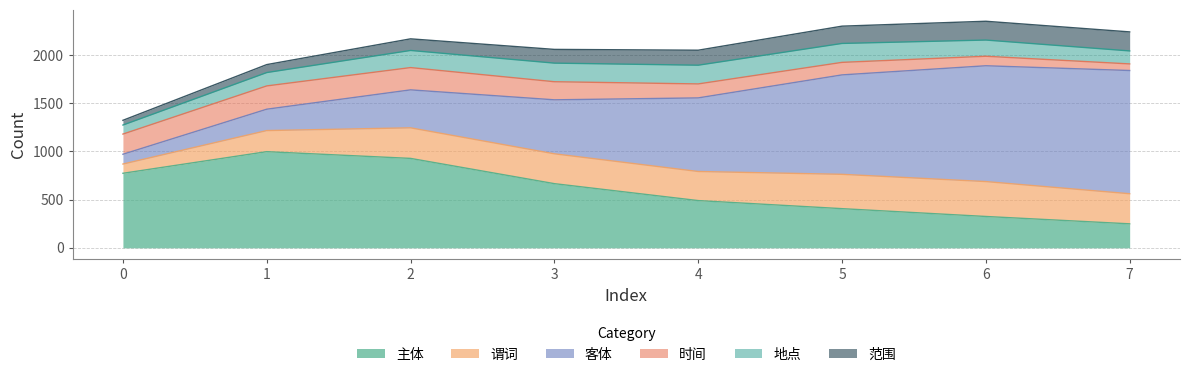

The value of 主体 at 0 is 773.5. True or false?

True